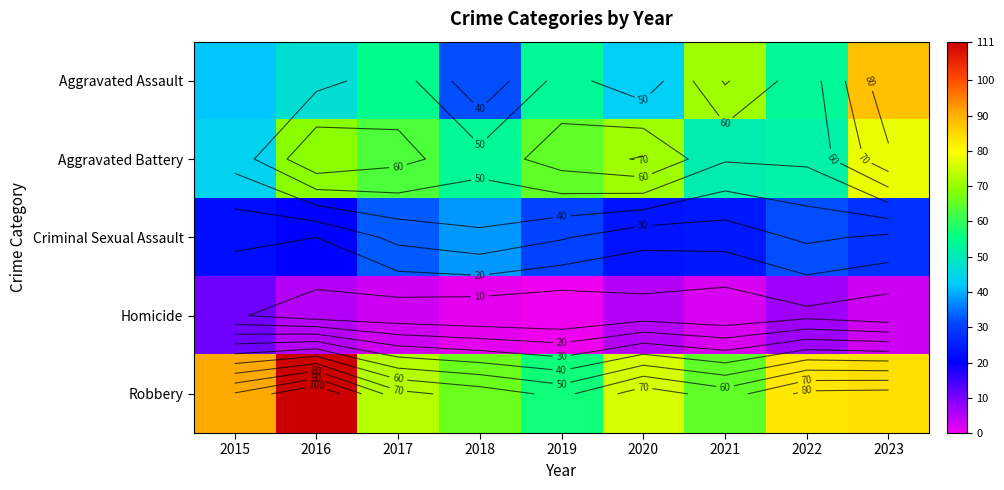

Is it true that Aggravated Battery equals 21 at 2019?

False